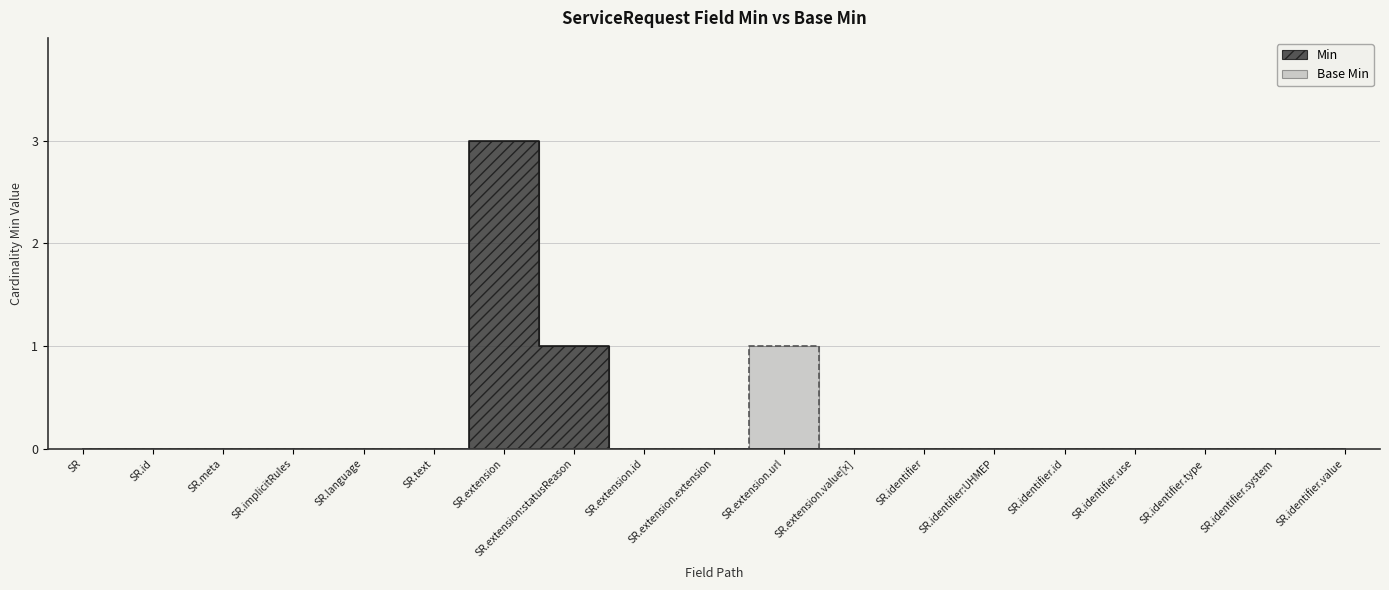

Rank the series by their maximum value, from lowest to highest.

Base Min, Min